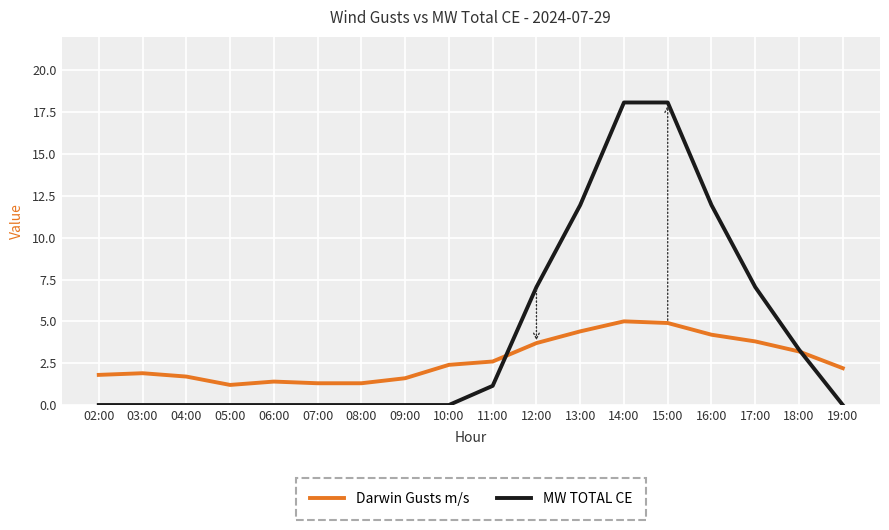

What is the maximum value for Darwin Gusts m/s?

5.0